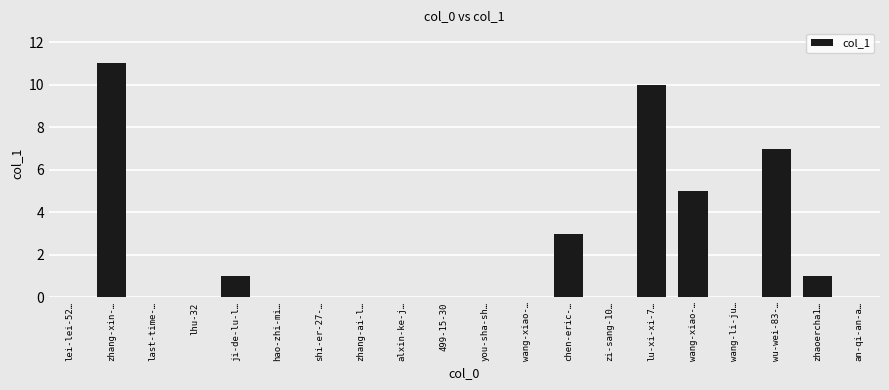

What is the label of the 18th bar from the right?

last-time-…